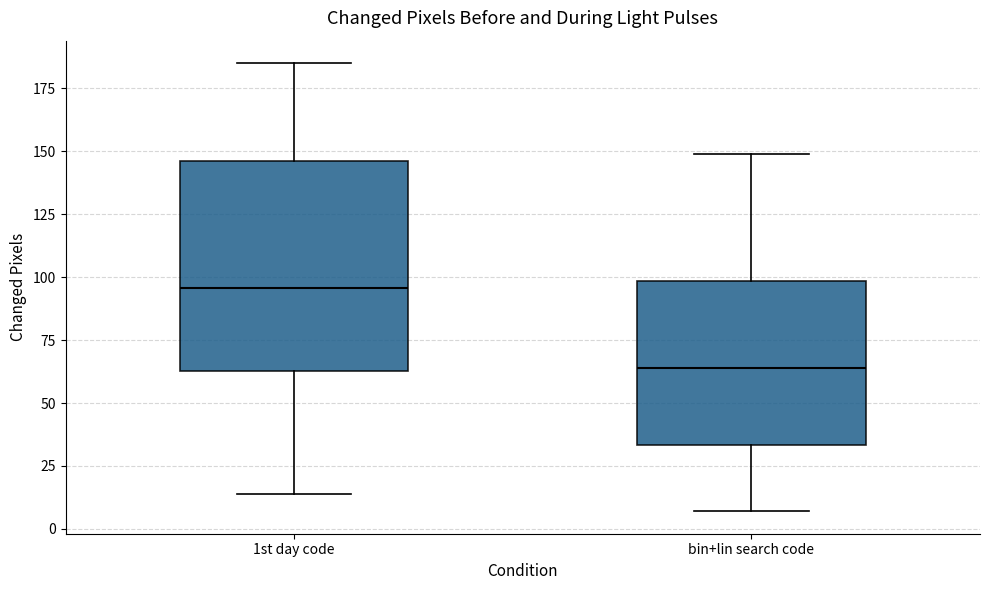

Reading left to right, read every box against the y-axis: the position of its median line, the range the box covers, and the ends of its whiskers. The values are not printed on the chart, so give them approximately, as read against the axis.

1st day code: median 95, box 65 to 145, whiskers 15 to 185
bin+lin search code: median 65, box 35 to 100, whiskers 5 to 150